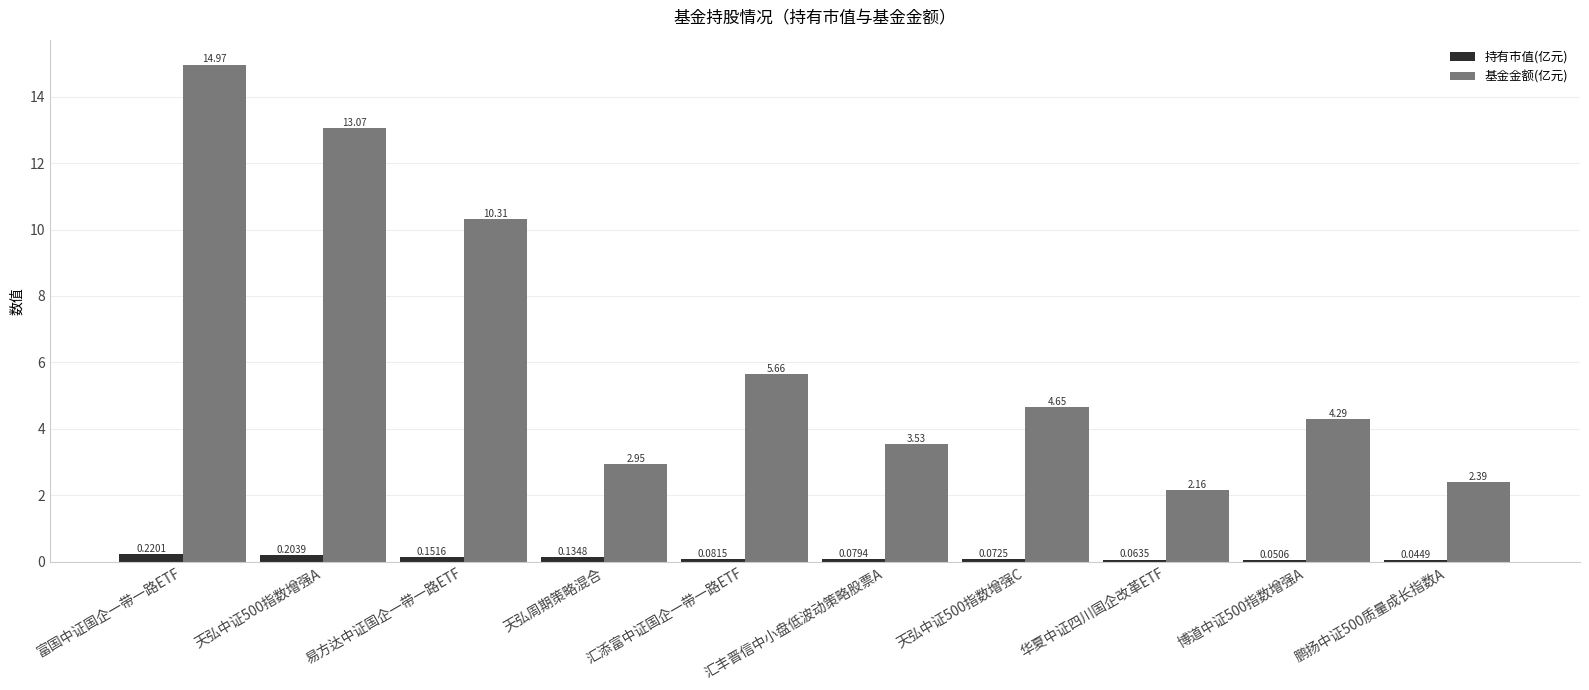

What is the sum of all 基金金额(亿元) values?

64.0